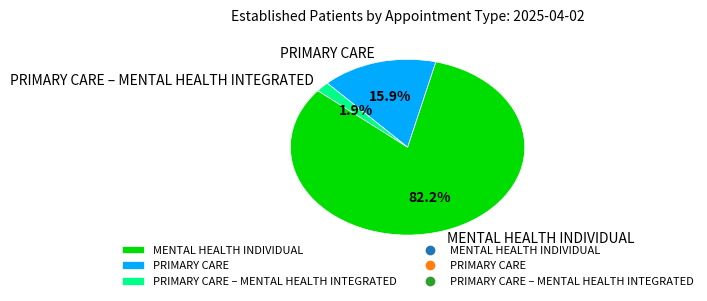

How much of the chart is everything except PRIMARY CARE – MENTAL HEALTH INTEGRATED?

98.1%